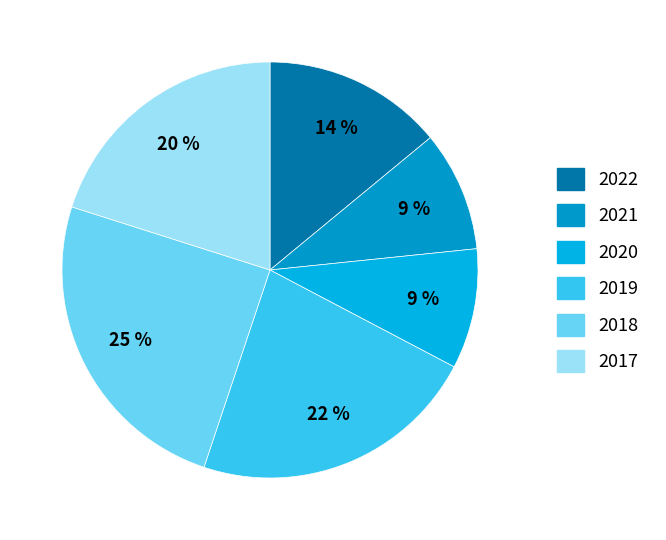

The 2017 slice represents 8% of the pie. True or false?

False